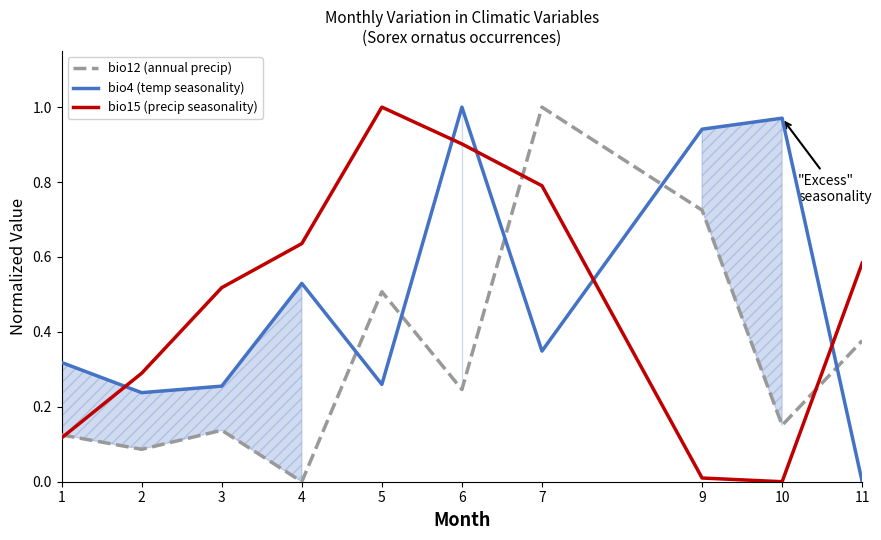

What is the sum of all bio15 (precip seasonality) values?

4.8